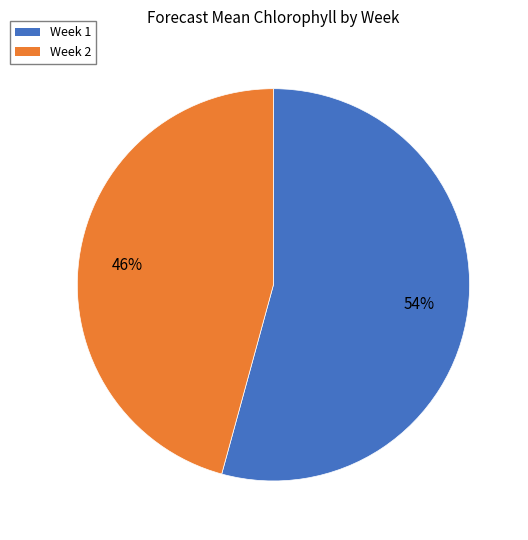

What is the smallest slice in the pie chart?

Week 2